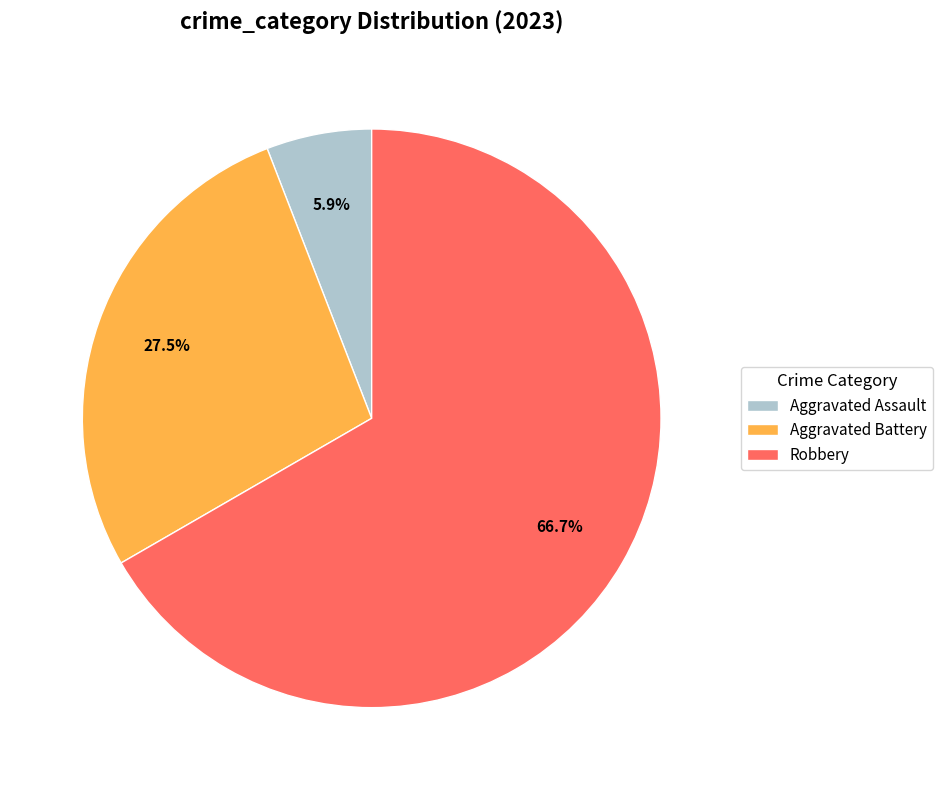

Which category accounts for the majority?

Robbery